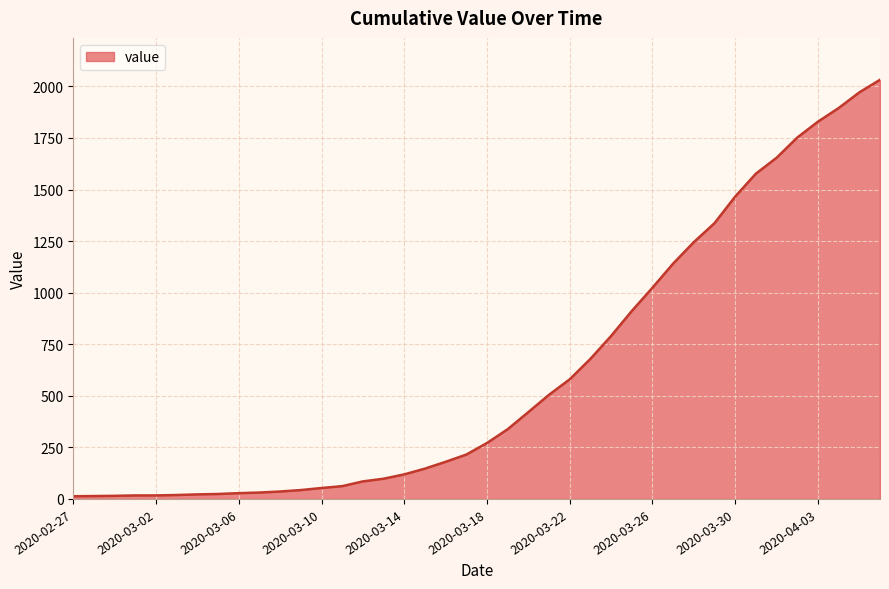

What is the sum of all values?

24656